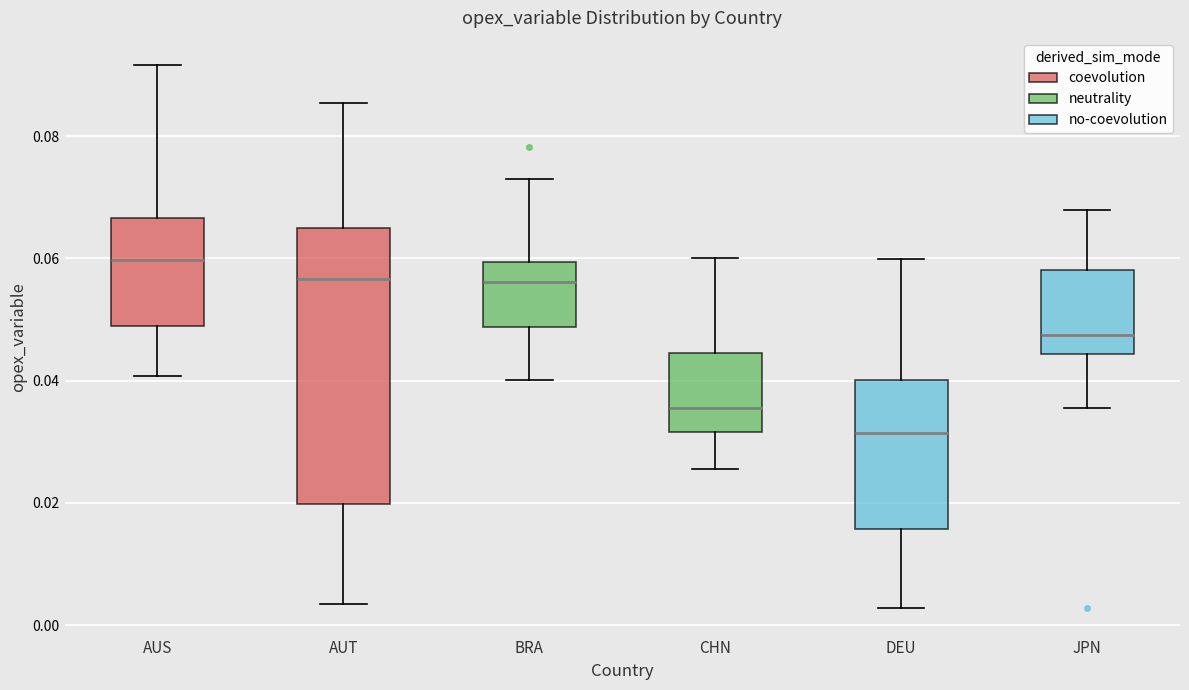

Reading left to right, read every box against the y-axis: the position of its median line, the range the box covers, and the ends of its whiskers. The values are not printed on the chart, so give them approximately, as read against the axis.

AUS: median 0.060, box 0.048 to 0.066, whiskers 0.040 to 0.092
AUT: median 0.056, box 0.020 to 0.066, whiskers 0.004 to 0.086
BRA: median 0.056, box 0.048 to 0.060, whiskers 0.040 to 0.072
CHN: median 0.036, box 0.032 to 0.044, whiskers 0.026 to 0.060
DEU: median 0.032, box 0.016 to 0.040, whiskers 0.002 to 0.060
JPN: median 0.048, box 0.044 to 0.058, whiskers 0.036 to 0.068